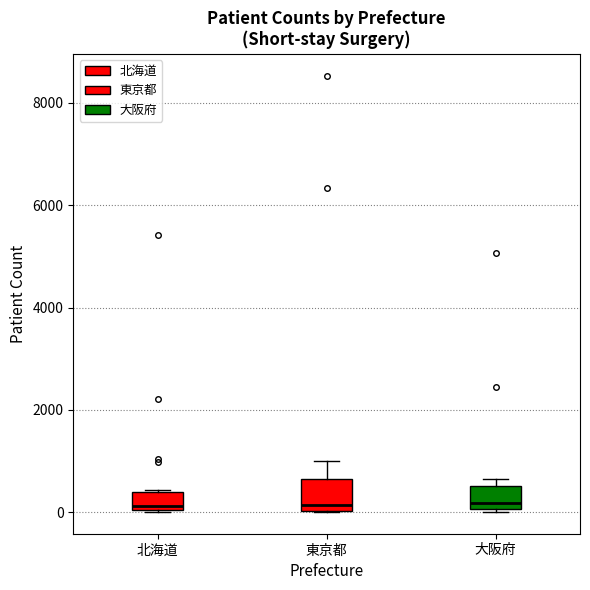

Reading left to right, read every box against the y-axis: the position of its median line, the range the box covers, and the ends of its whiskers. The values are not printed on the chart, so give them approximately, as read against the axis.

北海道: median 200, box 0 to 400, whiskers 0 to 400
東京都: median 200, box 0 to 600, whiskers 0 to 1000
大阪府: median 200, box 0 to 600, whiskers 0 to 600 (just above the box's upper edge)